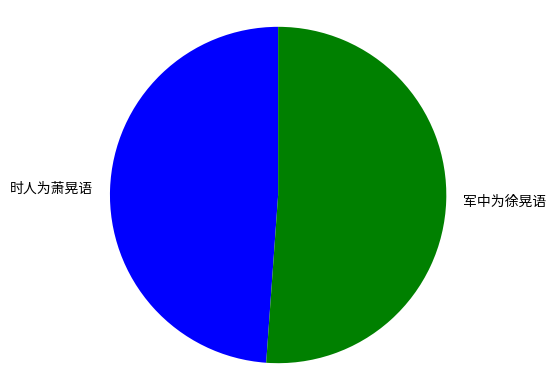

Rank the categories by value from highest to lowest.

军中为徐晃语, 时人为萧晃语